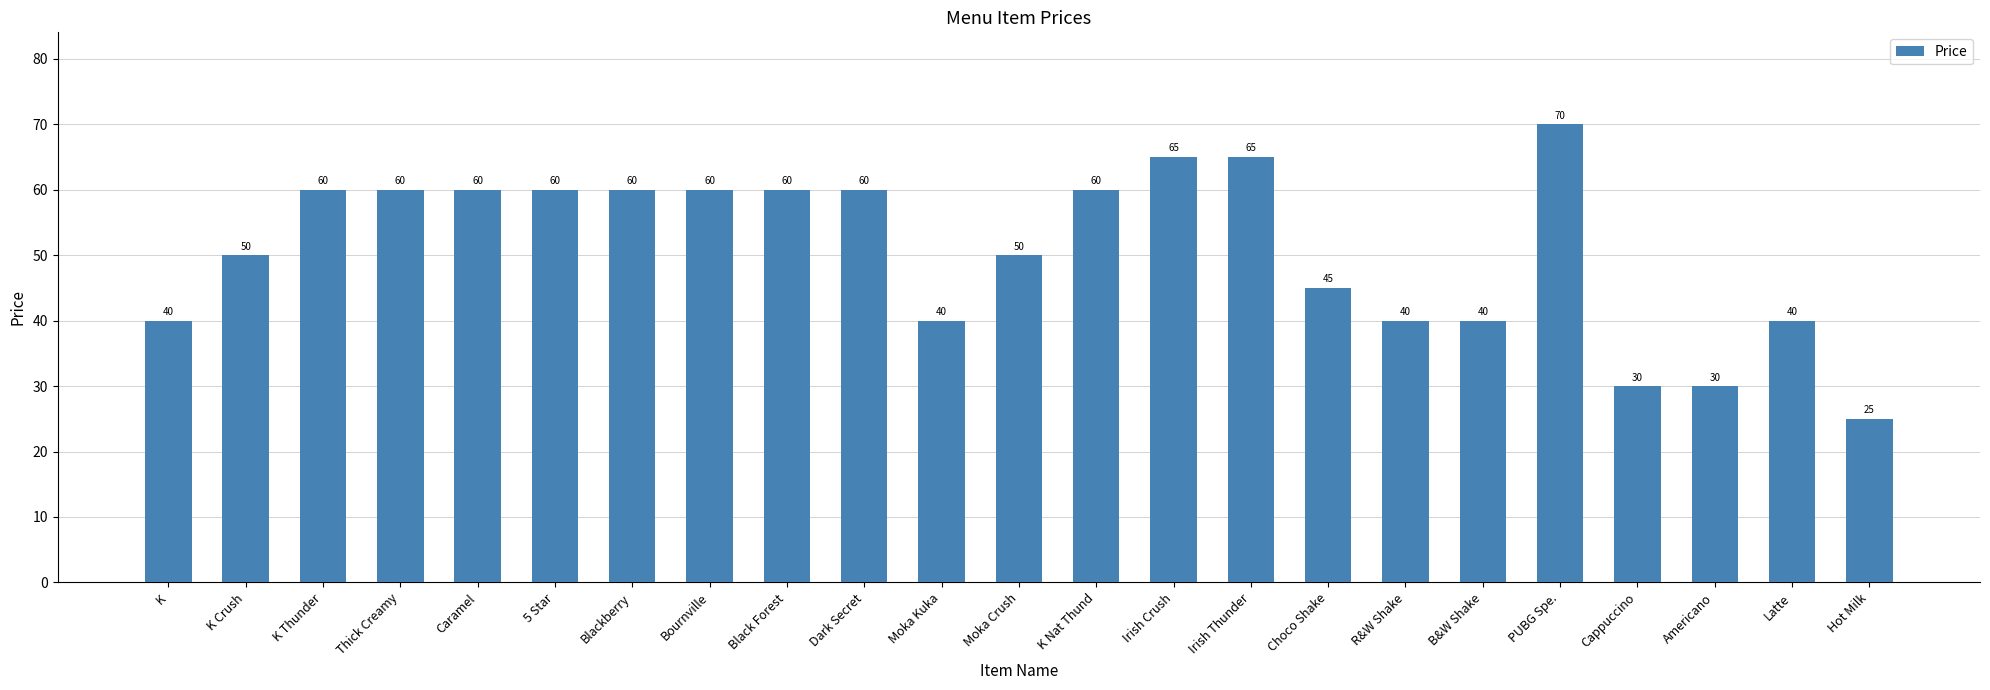

Reading right to left, list all the values displayed in this chart.

25	40	30	30	70	40	40	45	65	65	60	50	40	60	60	60	60	60	60	60	60	50	40